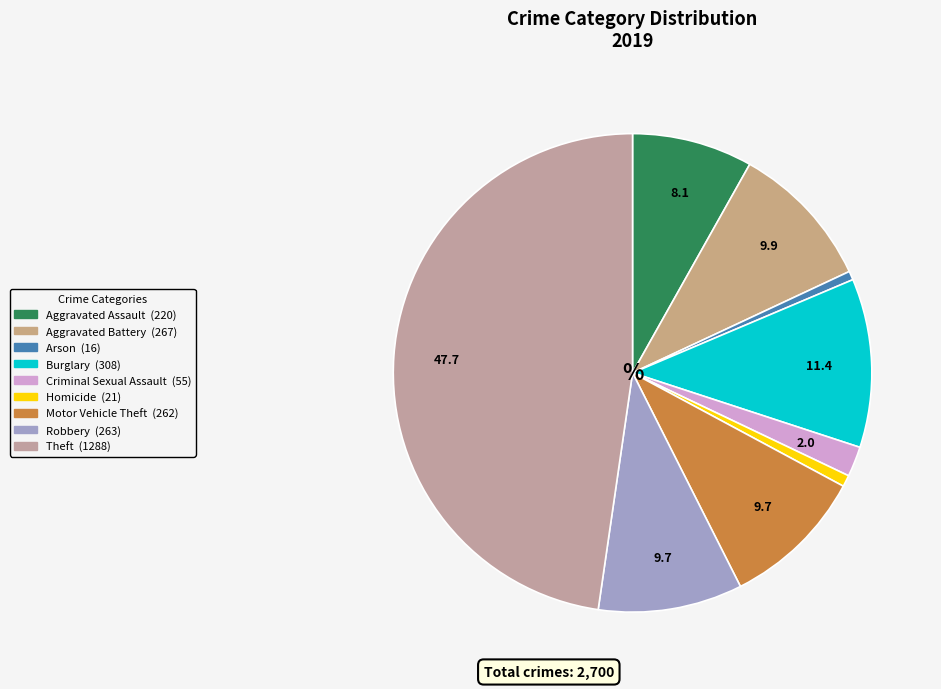

What is the smallest slice in the pie chart?

Arson